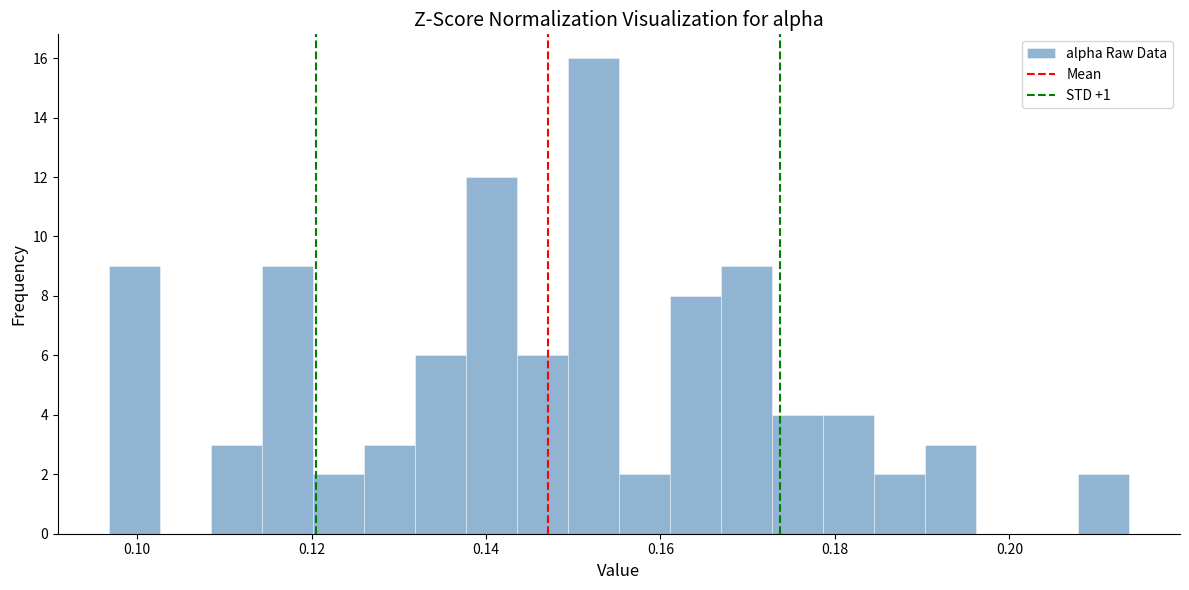

Around what value on the x-axis is the tallest bar? Give the approximate position of its centre, as read against the axis.

0.152